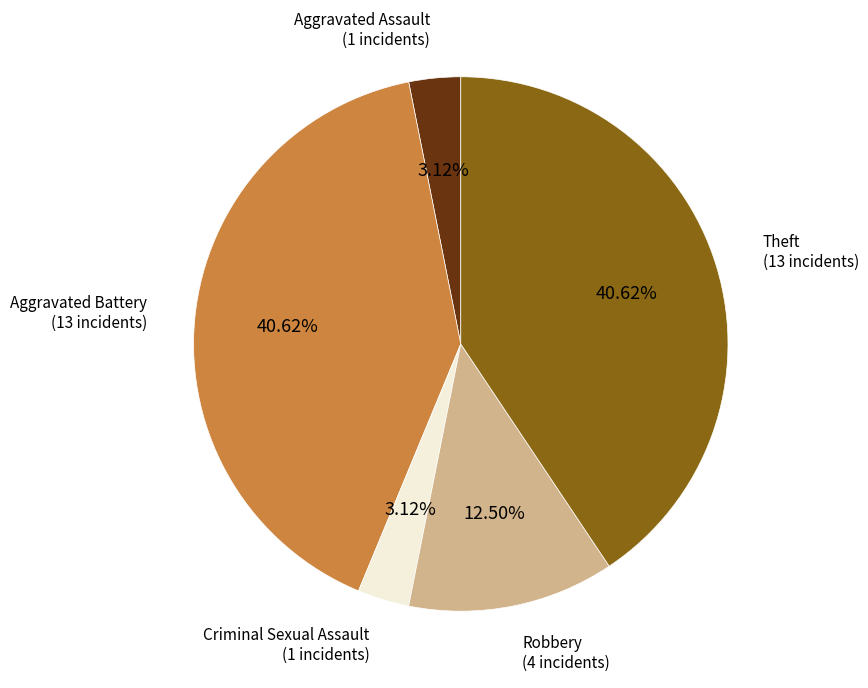

Does Aggravated Assault represent more than half of the total?

No